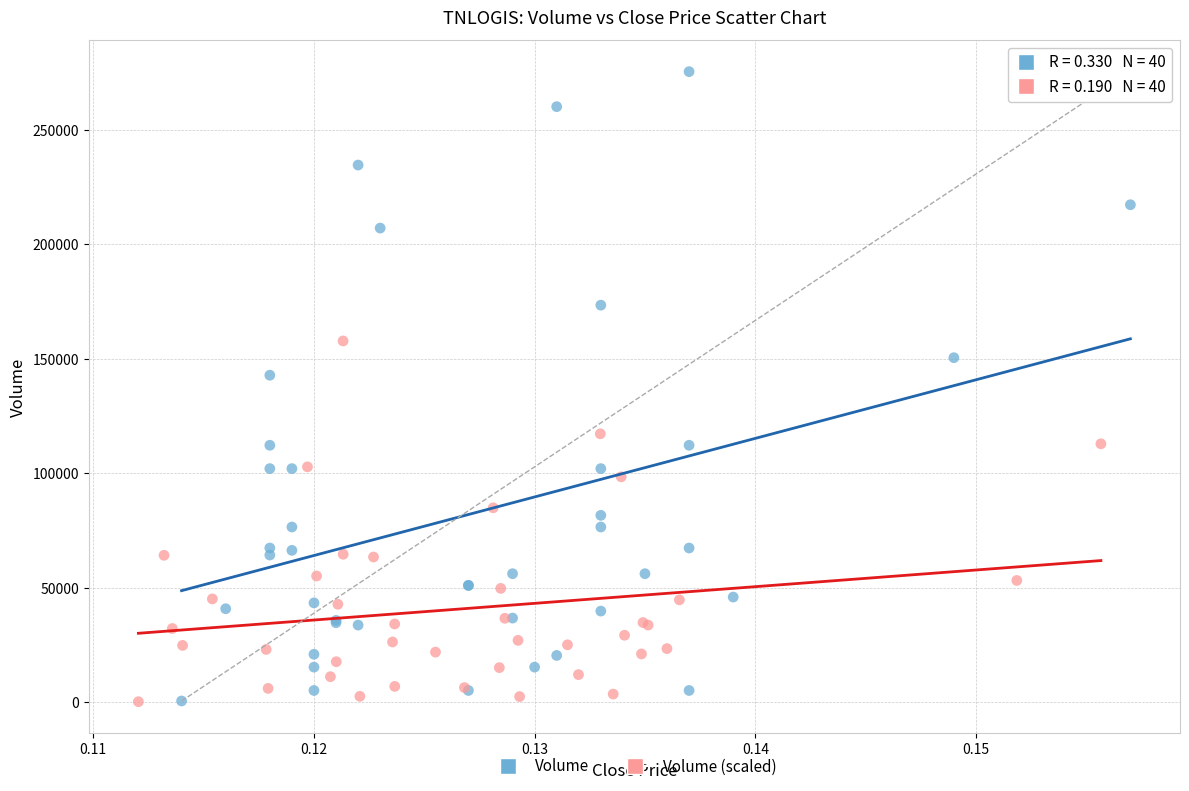

Which series has the largest Y range (max minus min)?

Volume